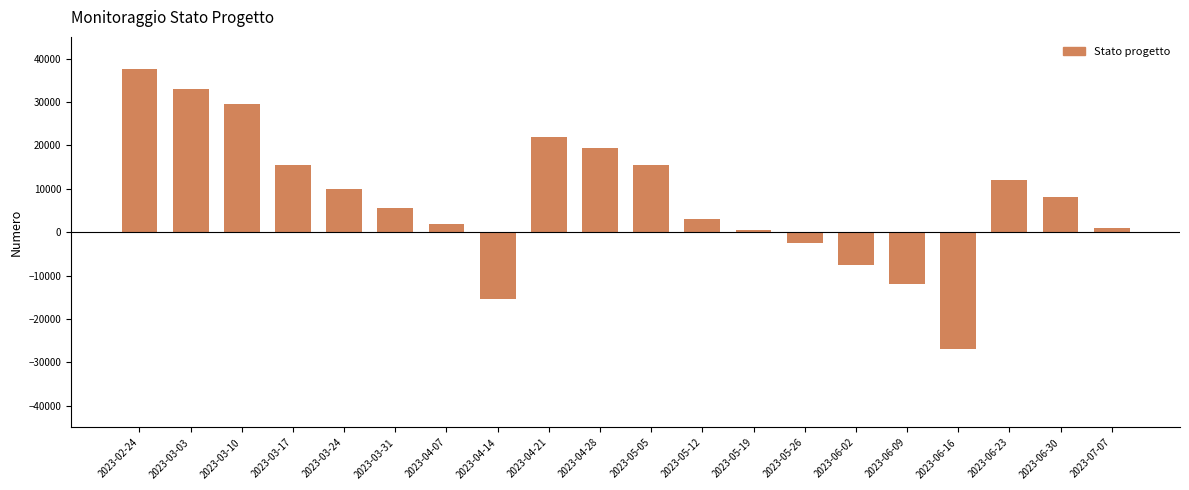

What is the difference between the maximum and minimum values?

64500